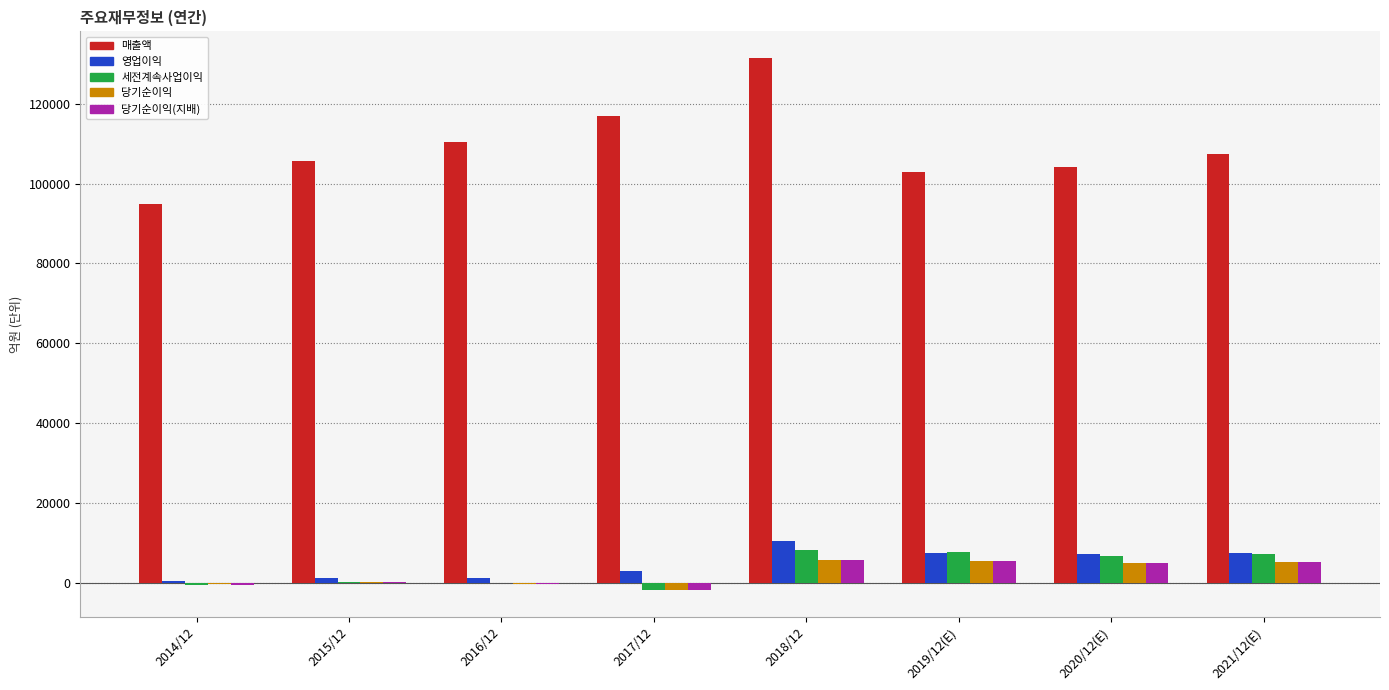

At which category is the sum across all series the highest?

2018/12